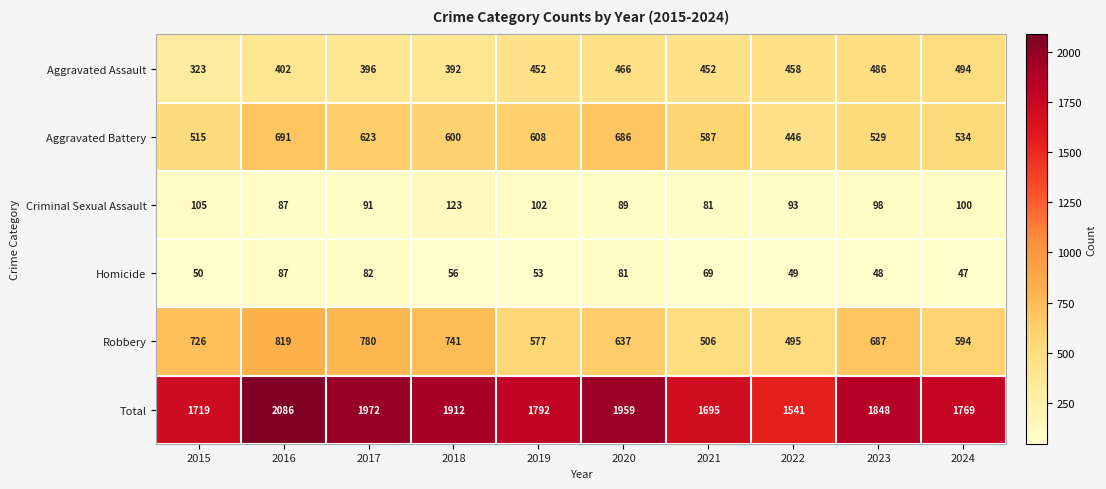

Which series has the largest total across all categories?

Total